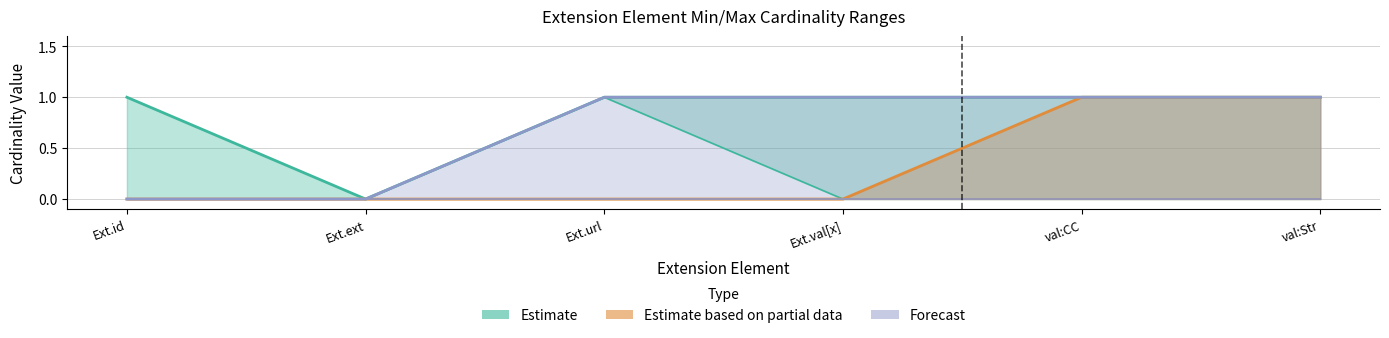

At which label is Partial_high closest to 0?

Ext.id